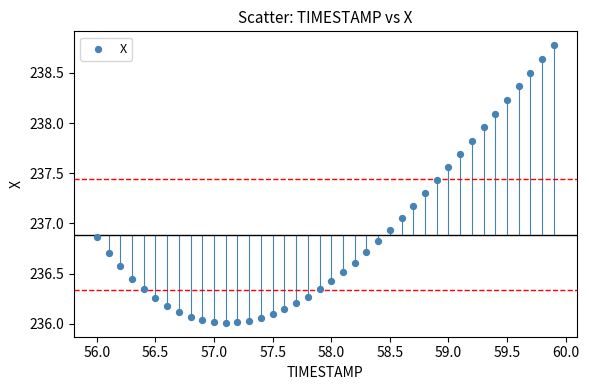

What is the range of Y values (max minus min)?

2.8